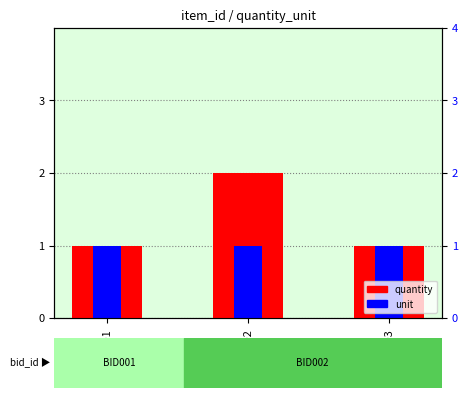

Reading left to right, list all the values displayed in this chart.

quantity: 1	2	1
unit: 1	1	1